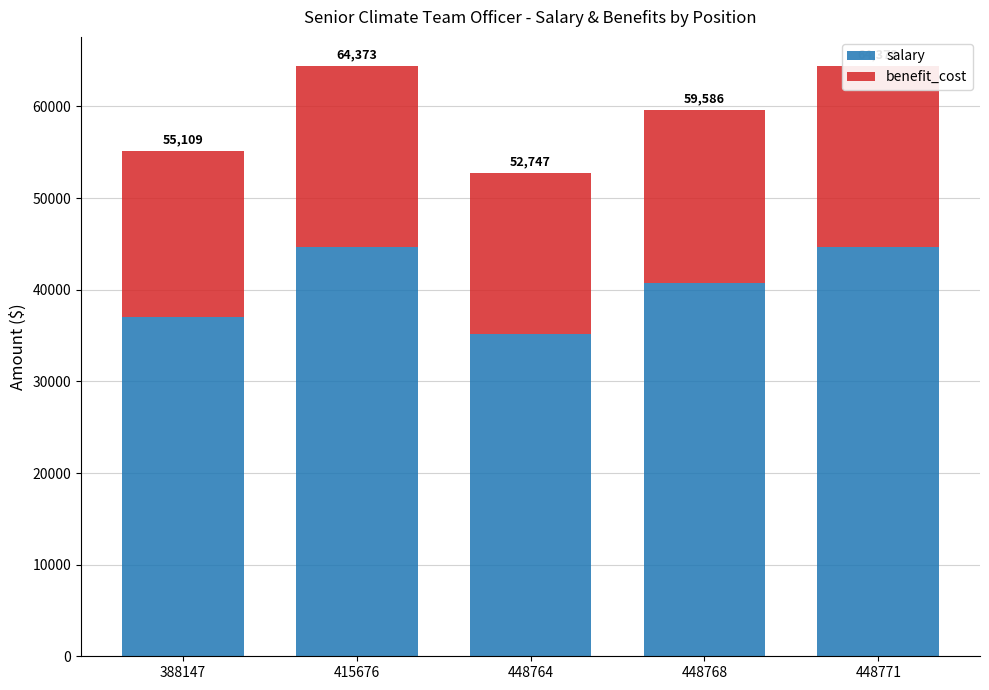

What are all the series names shown in the legend?

salary, benefit_cost